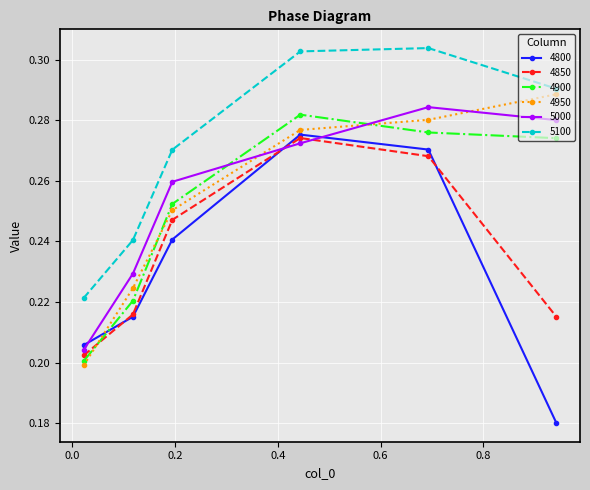

True or false: 4950 and 4850 intersect in this chart.

True